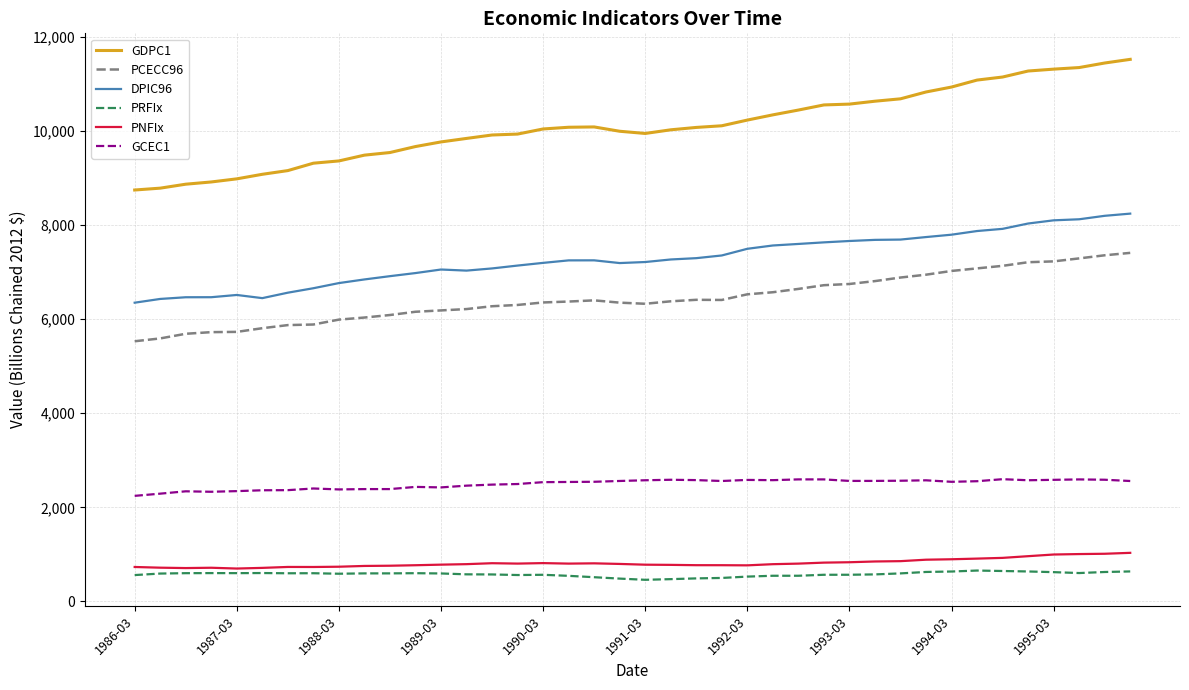

Which series has the largest total across all categories?

GDPC1